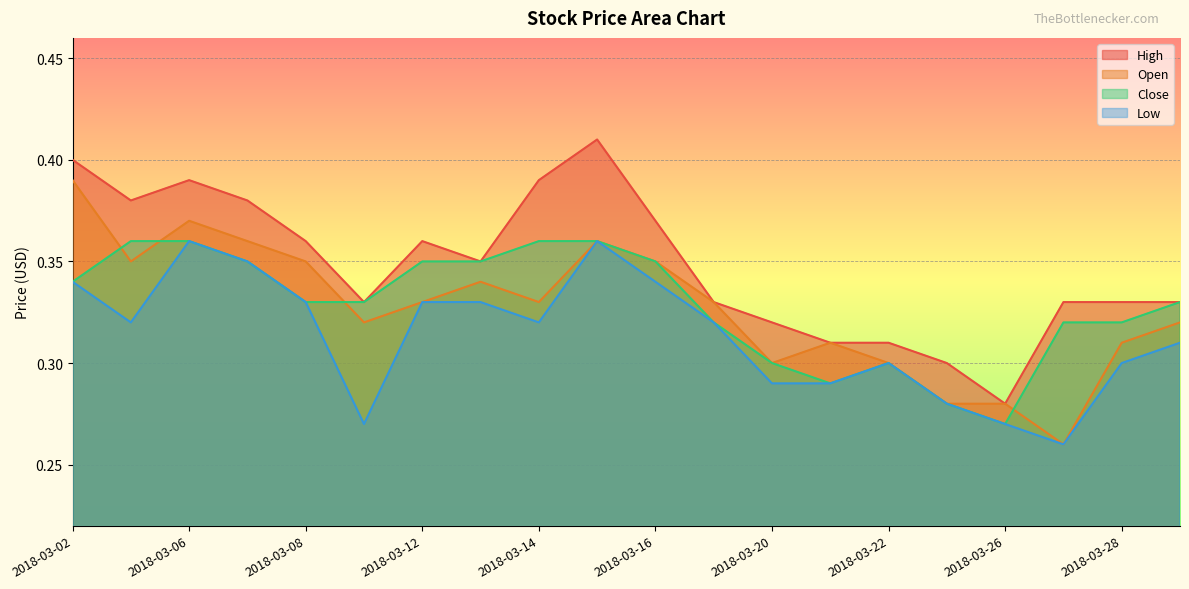

Reading left to right, transcribe all the data shown in this chart.

High: 2018-03-02=0.4	2018-03-05=0.4	2018-03-06=0.4	2018-03-07=0.4	2018-03-08=0.4	2018-03-09=0.3	2018-03-12=0.4	2018-03-13=0.3	2018-03-14=0.4	2018-03-15=0.4	2018-03-16=0.4	2018-03-19=0.3	2018-03-20=0.3	2018-03-21=0.3	2018-03-22=0.3	2018-03-23=0.3	2018-03-26=0.3	2018-03-27=0.3	2018-03-28=0.3	2018-03-29=0.3
Open: 2018-03-02=0.4	2018-03-05=0.3	2018-03-06=0.4	2018-03-07=0.4	2018-03-08=0.3	2018-03-09=0.3	2018-03-12=0.3	2018-03-13=0.3	2018-03-14=0.3	2018-03-15=0.4	2018-03-16=0.3	2018-03-19=0.3	2018-03-20=0.3	2018-03-21=0.3	2018-03-22=0.3	2018-03-23=0.3	2018-03-26=0.3	2018-03-27=0.3	2018-03-28=0.3	2018-03-29=0.3
Close: 2018-03-02=0.3	2018-03-05=0.4	2018-03-06=0.4	2018-03-07=0.3	2018-03-08=0.3	2018-03-09=0.3	2018-03-12=0.3	2018-03-13=0.3	2018-03-14=0.4	2018-03-15=0.4	2018-03-16=0.3	2018-03-19=0.3	2018-03-20=0.3	2018-03-21=0.3	2018-03-22=0.3	2018-03-23=0.3	2018-03-26=0.3	2018-03-27=0.3	2018-03-28=0.3	2018-03-29=0.3
Low: 2018-03-02=0.3	2018-03-05=0.3	2018-03-06=0.4	2018-03-07=0.3	2018-03-08=0.3	2018-03-09=0.3	2018-03-12=0.3	2018-03-13=0.3	2018-03-14=0.3	2018-03-15=0.4	2018-03-16=0.3	2018-03-19=0.3	2018-03-20=0.3	2018-03-21=0.3	2018-03-22=0.3	2018-03-23=0.3	2018-03-26=0.3	2018-03-27=0.3	2018-03-28=0.3	2018-03-29=0.3